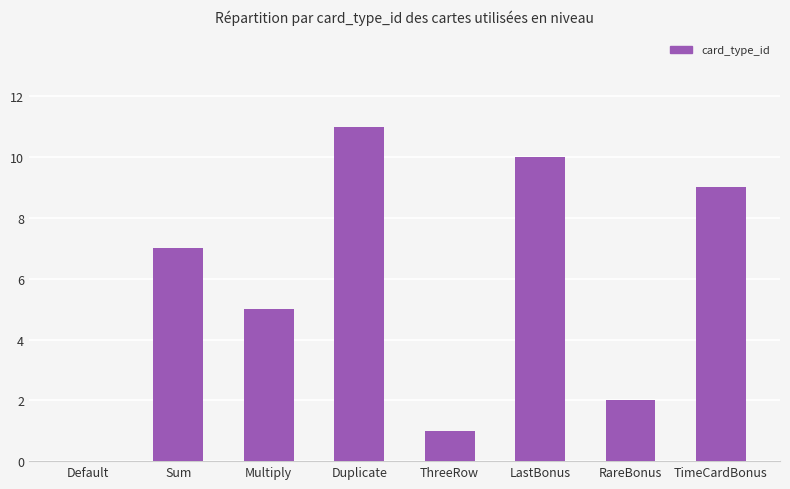

How many positive values are there?

7